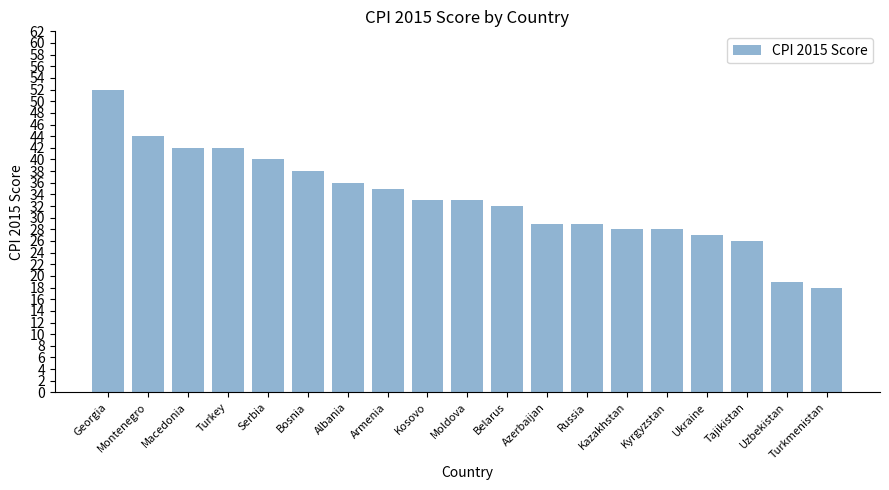

Which label corresponds to the largest value in the chart?

Georgia